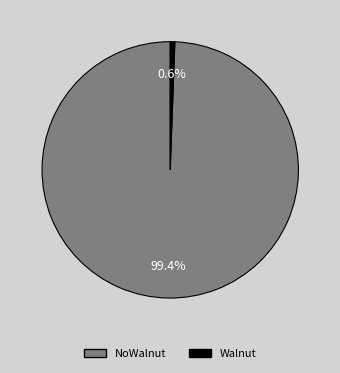

Is NoWalnut the majority of the pie?

Yes